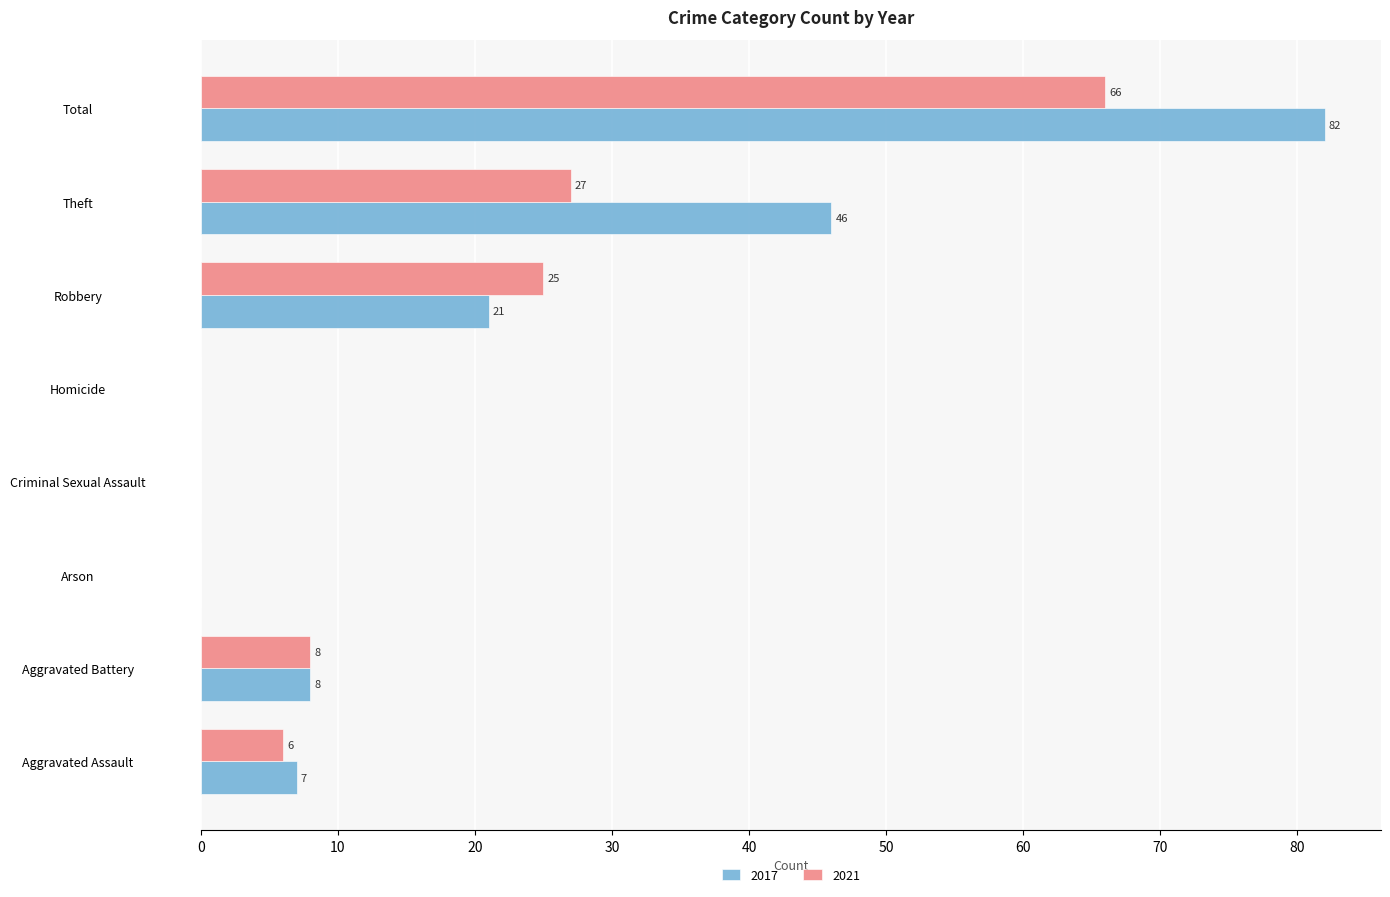

Which series changed the most between Criminal Sexual Assault and Total?

2017